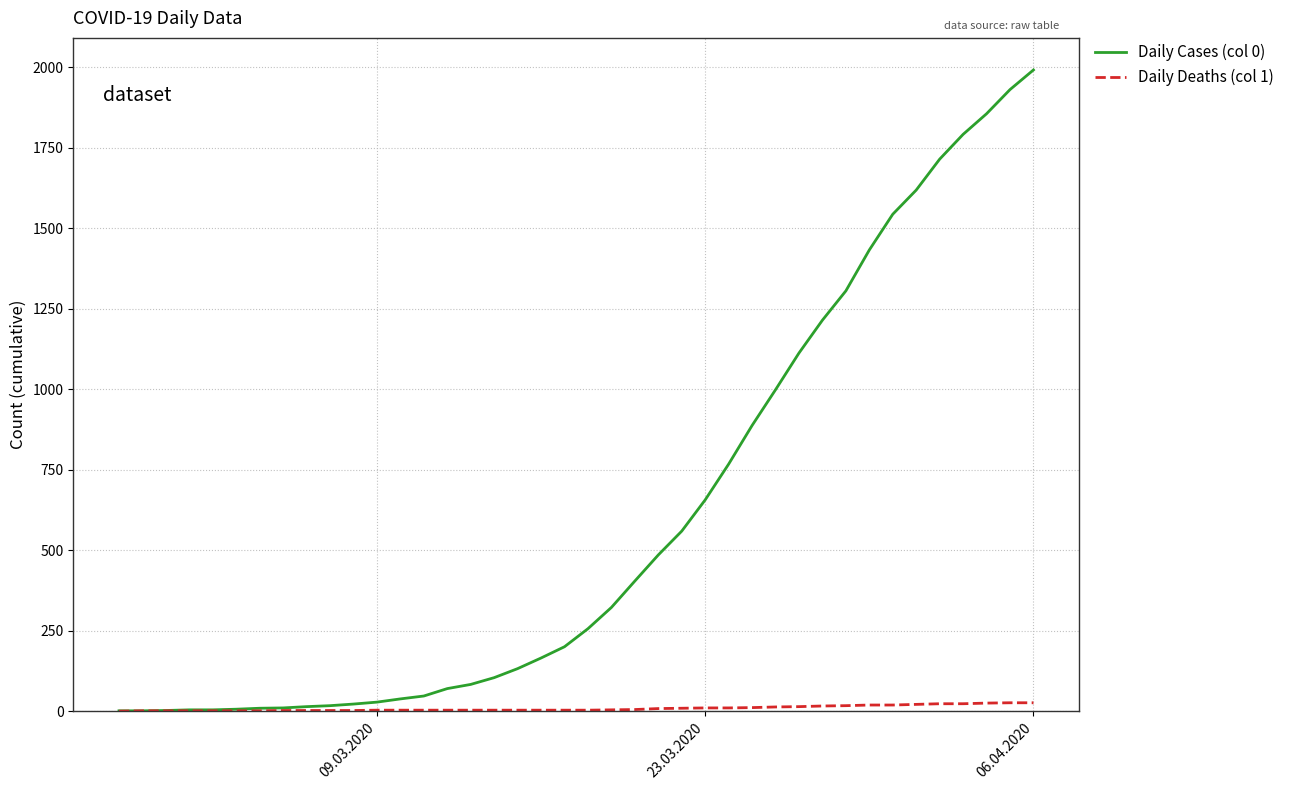

Rank the series by their average value, from highest to lowest.

Daily Cases (col 0), Daily Deaths (col 1)